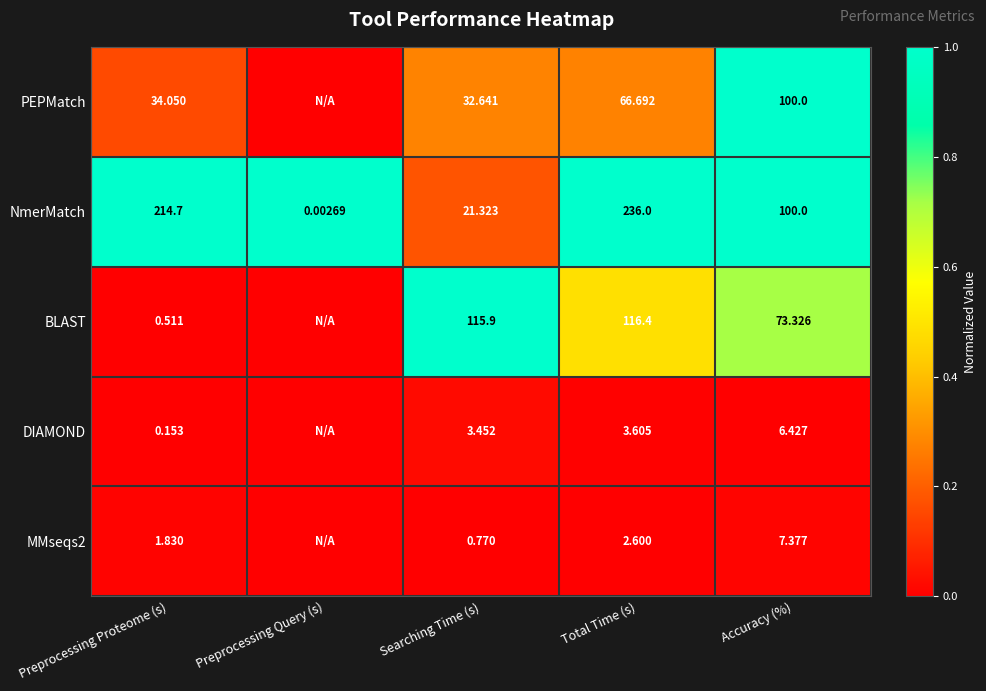

Which category has the highest value in the NmerMatch series?

Total Time (s)